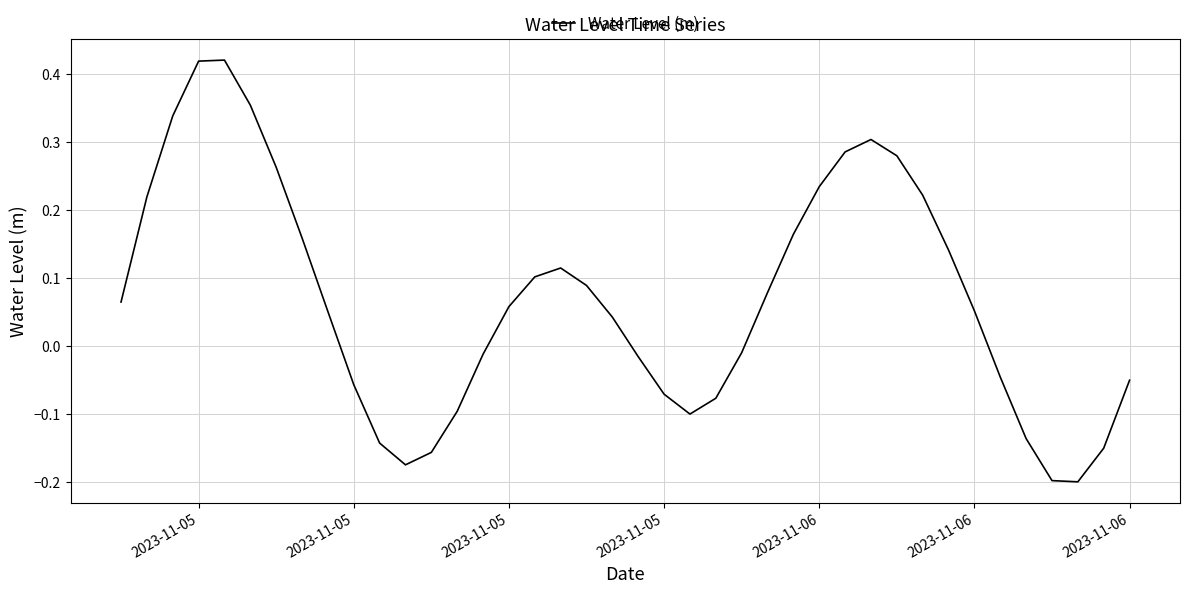

What is the difference between the maximum and minimum values?

0.6